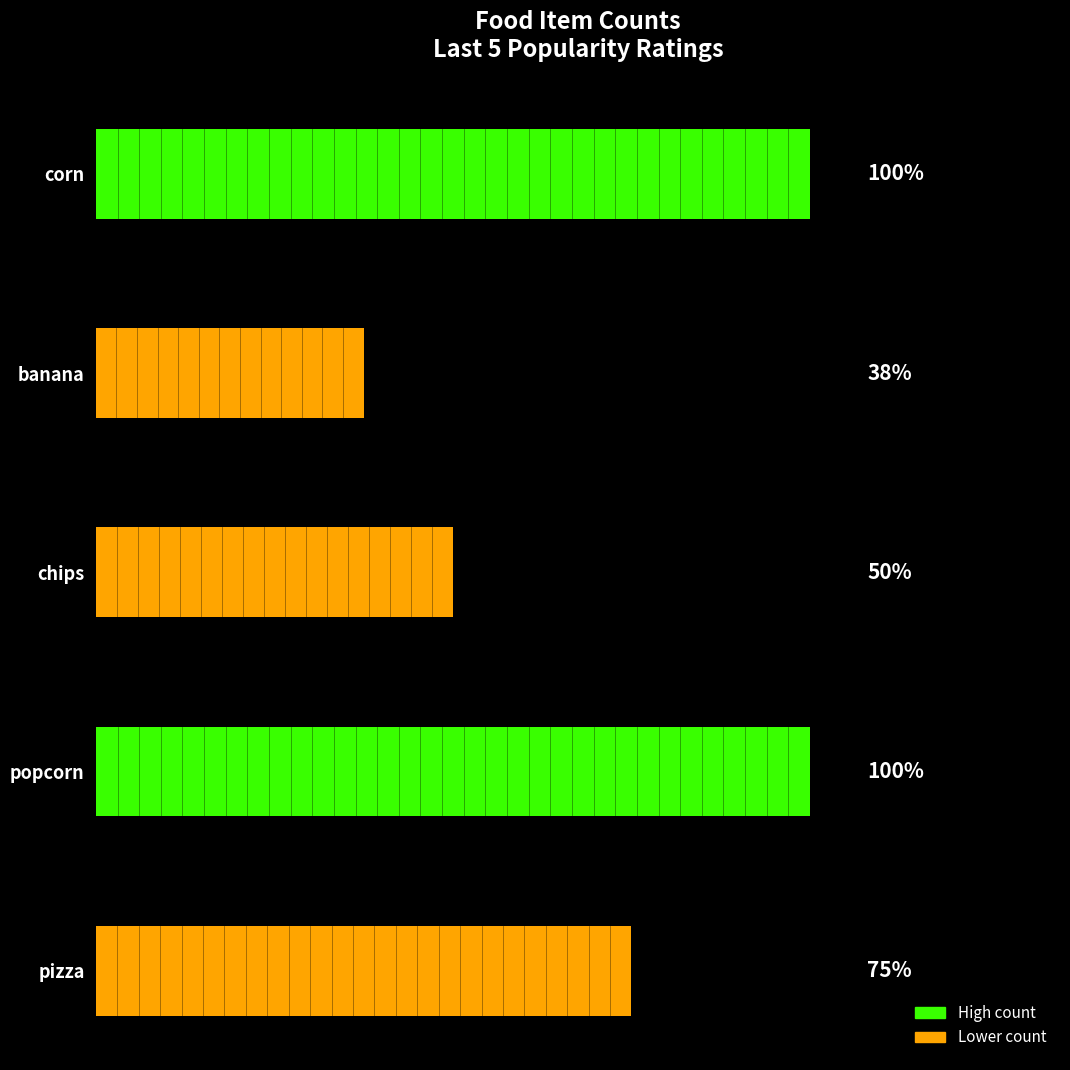

Does the chart contain any negative values?

No